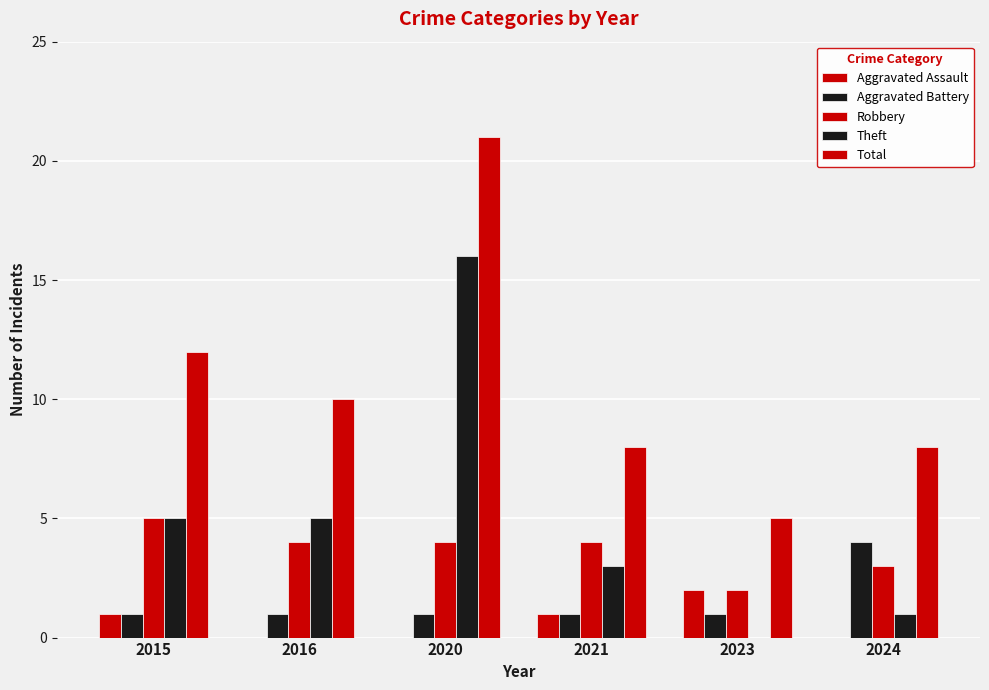

True or false: Aggravated Assault has a value of 1 at 2016.

False